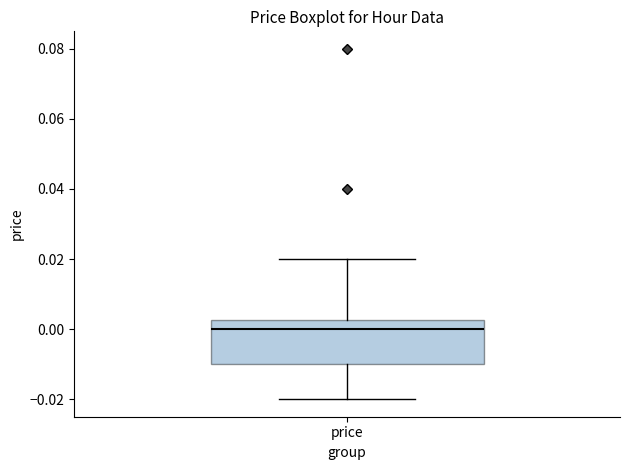

Where is the lower edge of the box for price on the y-axis? The values are not printed on the chart, so give them approximately, as read against the axis.

-0.010